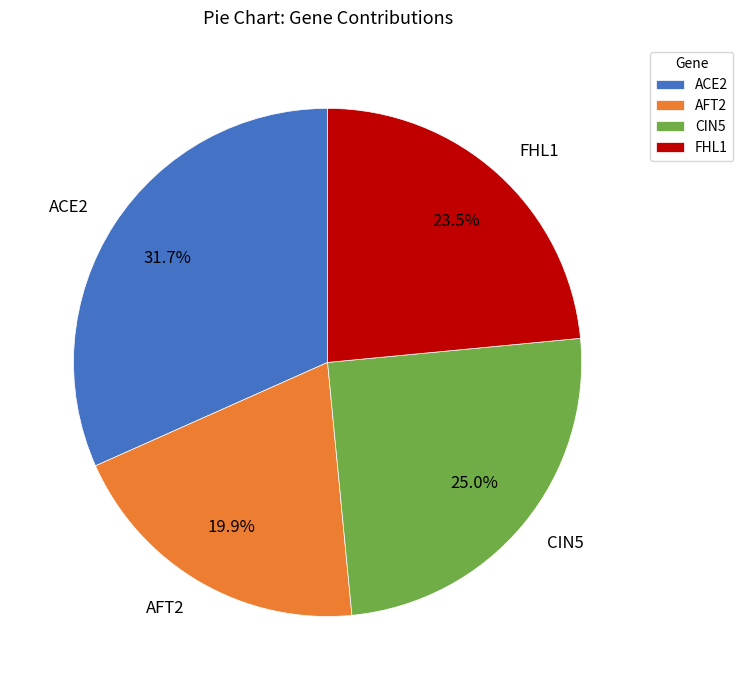

To the nearest percent, what portion does CIN5 represent?

25%